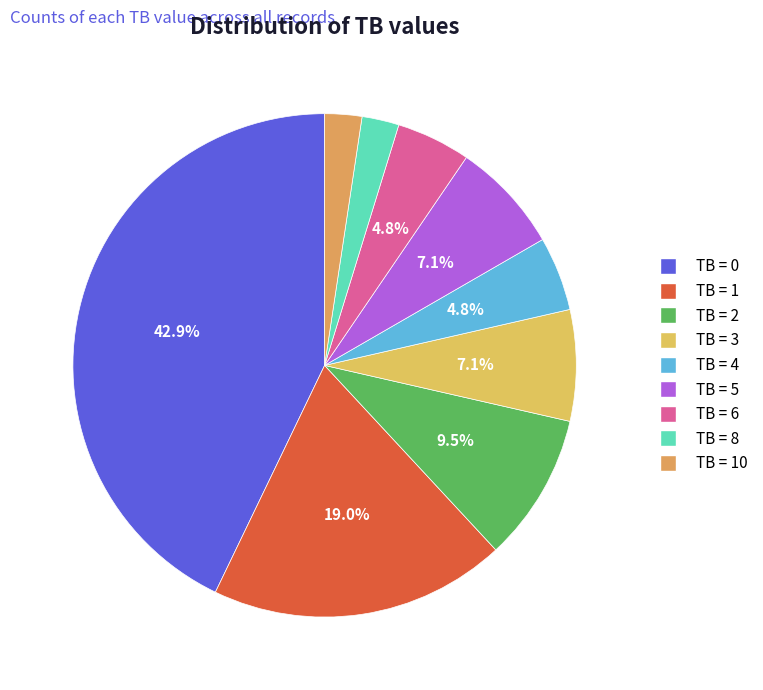

Count the number of slices in the pie.

9